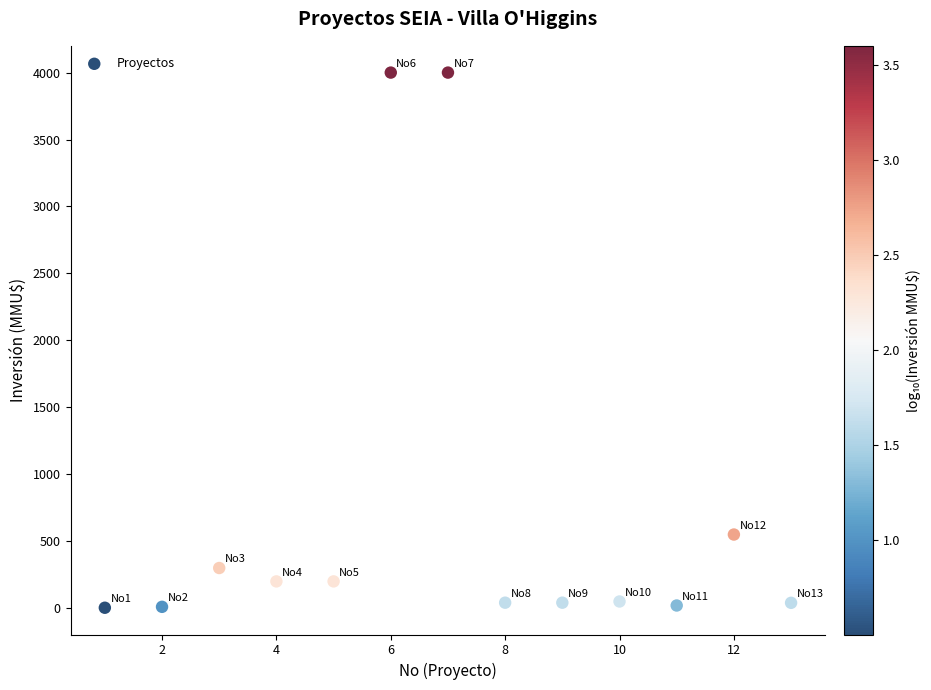

What Y value in the scatter plot is closest to 2001?

550.0